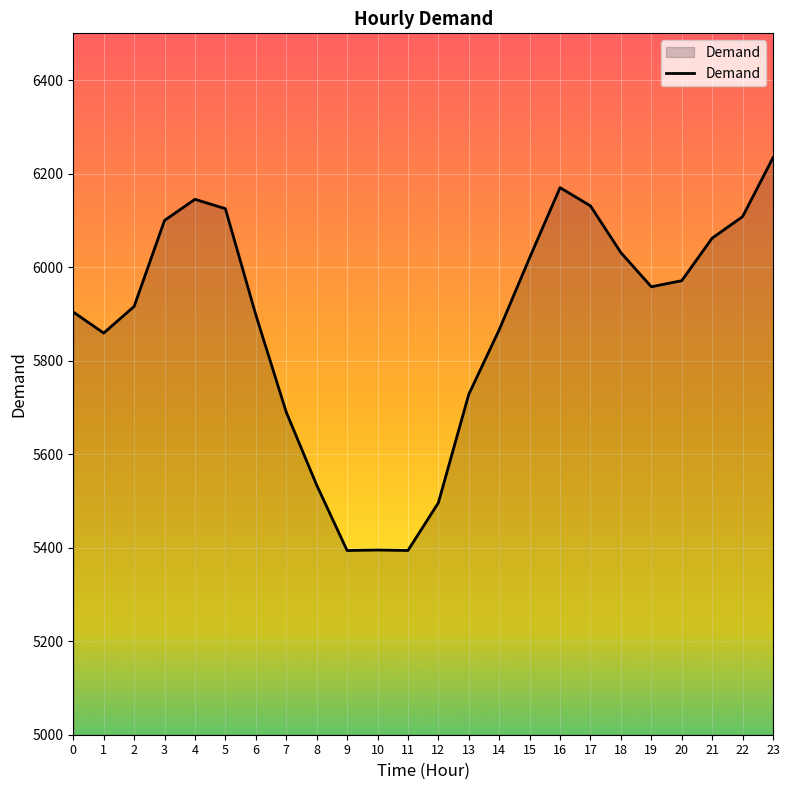

Does the chart display data point markers on the line(s)?

No